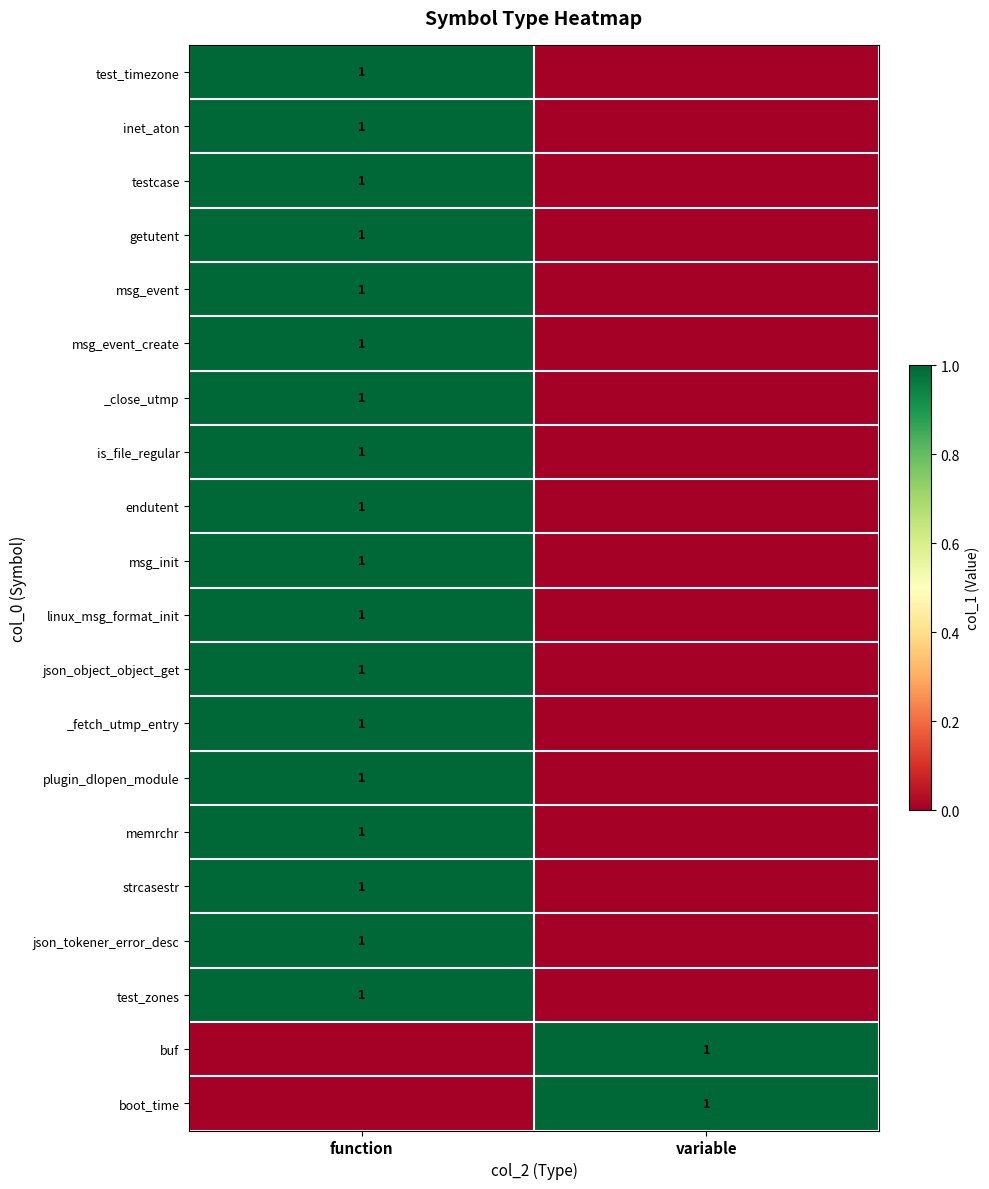

True or false: linux_msg_format_init has a value of 1 at function.

True